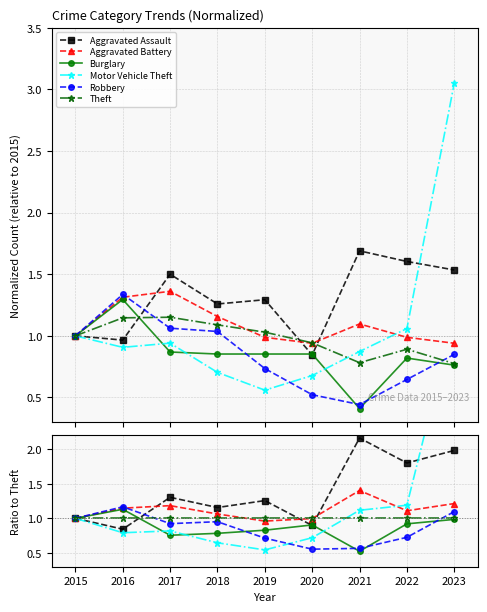

Reading right to left, transcribe all the data shown in this chart.

Aggravated Assault: 2023=2.0	2022=1.8	2021=2.2	2020=0.9	2019=1.3	2018=1.2	2017=1.3	2016=0.8	2015=1.0
Aggravated Battery: 2023=1.2	2022=1.1	2021=1.4	2020=1.0	2019=1.0	2018=1.1	2017=1.2	2016=1.1	2015=1.0
Burglary: 2023=1.0	2022=0.9	2021=0.5	2020=0.9	2019=0.8	2018=0.8	2017=0.8	2016=1.1	2015=1.0
Motor Vehicle Theft: 2023=3.9	2022=1.2	2021=1.1	2020=0.7	2019=0.5	2018=0.6	2017=0.8	2016=0.8	2015=1.0
Robbery: 2023=1.1	2022=0.7	2021=0.6	2020=0.6	2019=0.7	2018=1.0	2017=0.9	2016=1.2	2015=1.0
Theft: 2023=1.0	2022=1.0	2021=1.0	2020=1.0	2019=1.0	2018=1.0	2017=1.0	2016=1.0	2015=1.0